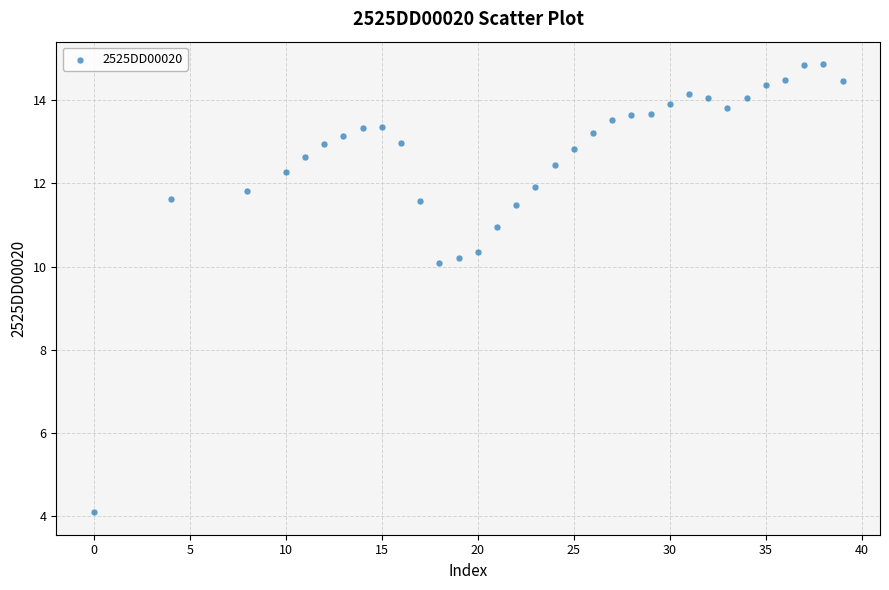

What Y value in the scatter plot is closest to 9?

10.1